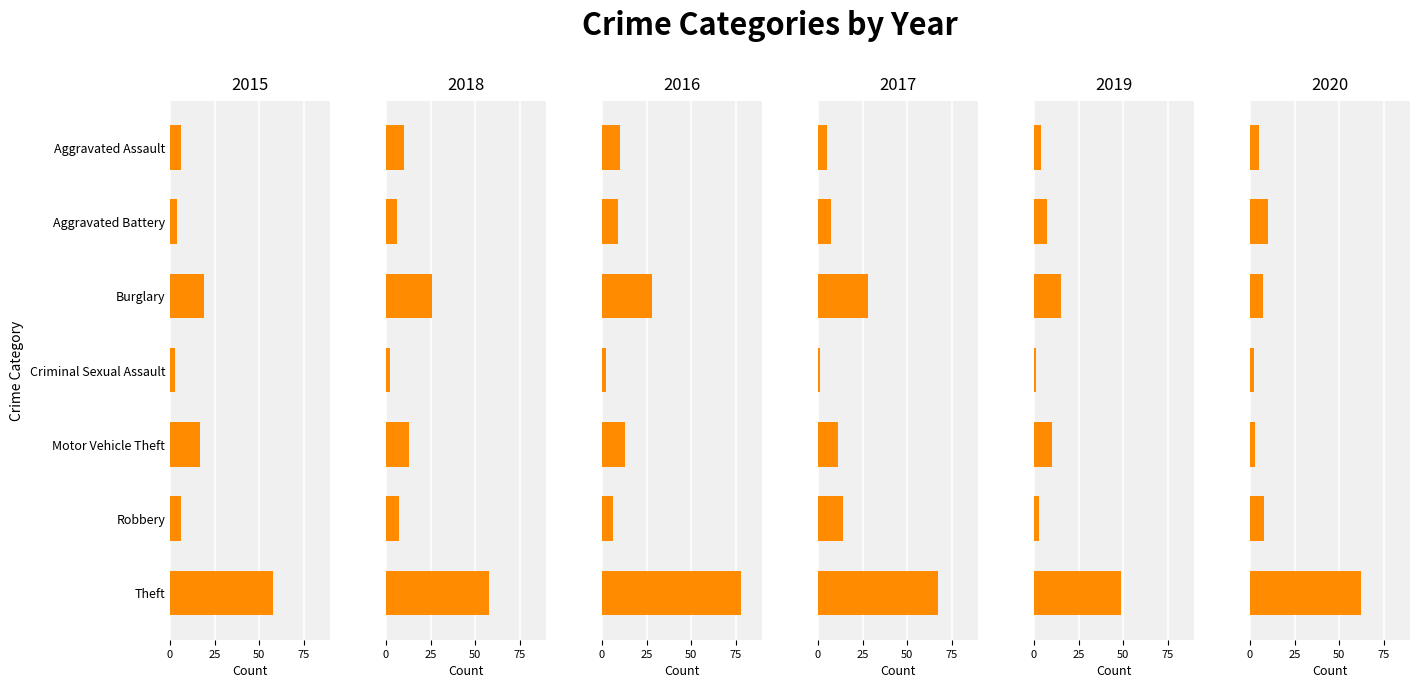

What is the minimum value shown in the chart?

1